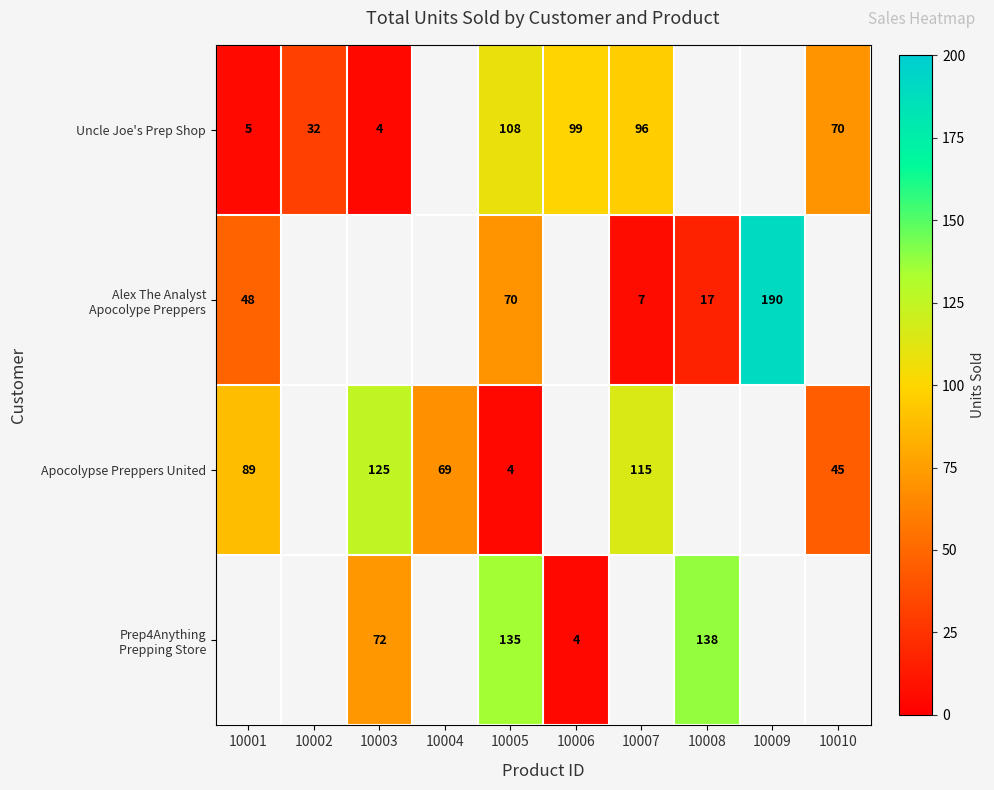

What is the sum of the Apocolypse Preppers United values at 10007 and 10005?

119